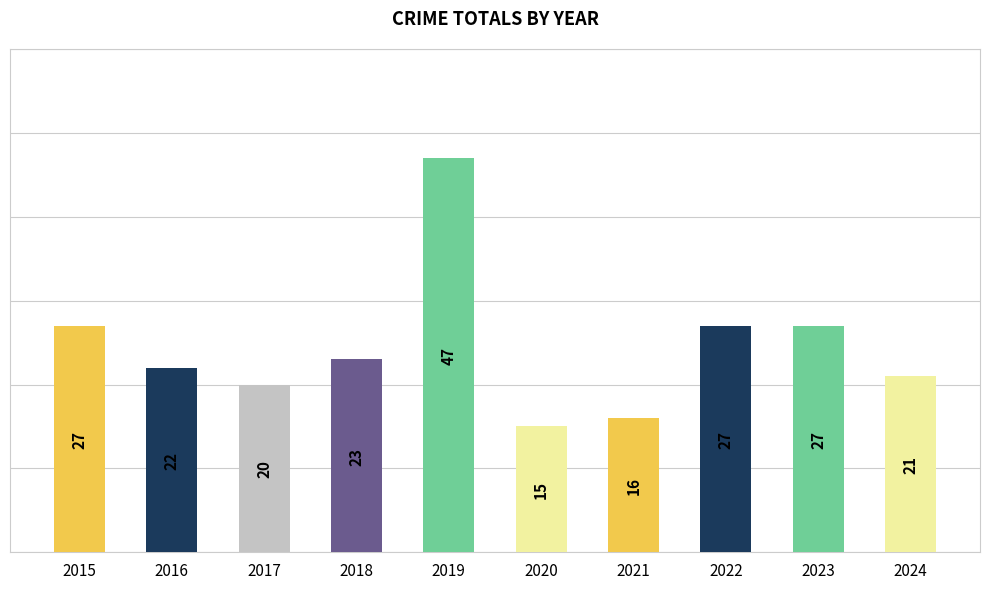

What is the smallest value displayed?

15